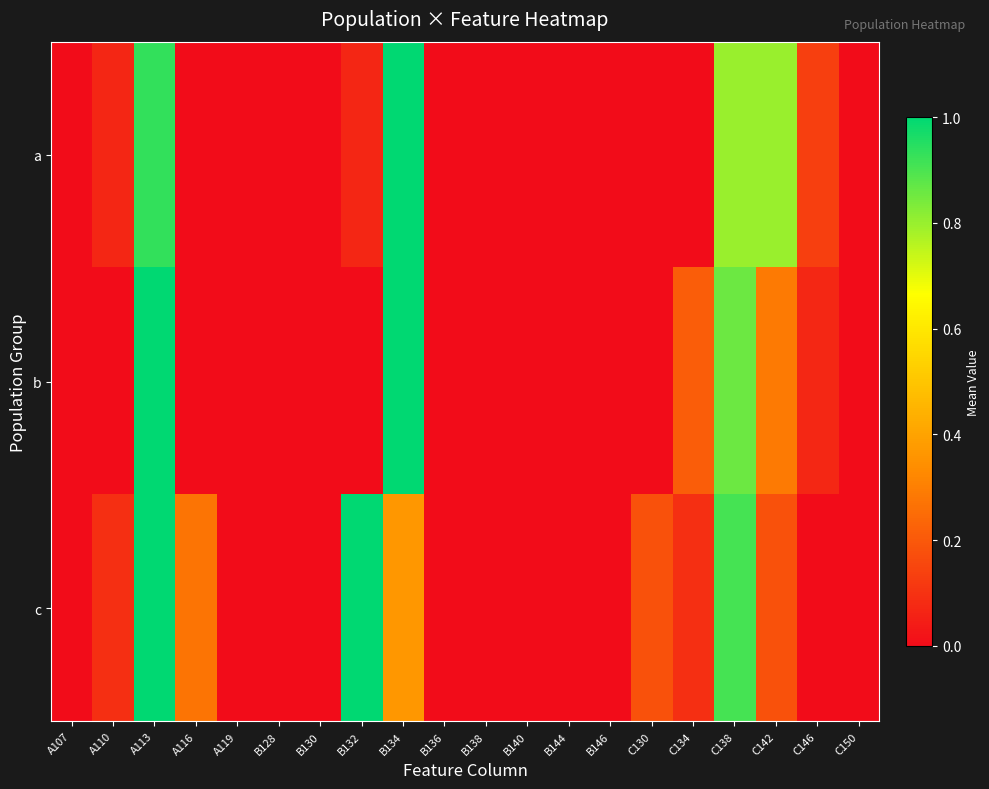

At which category is the sum across all series the highest?

A113